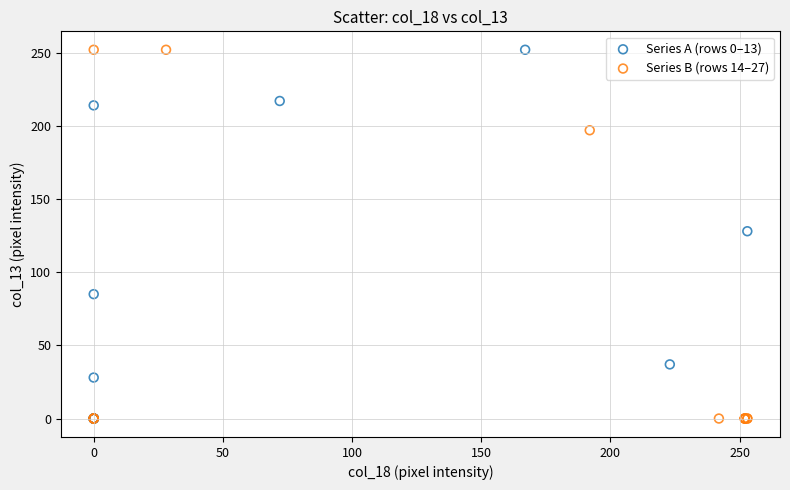

What are all the series names shown in the legend?

Series A (rows 0–13), Series B (rows 14–27)